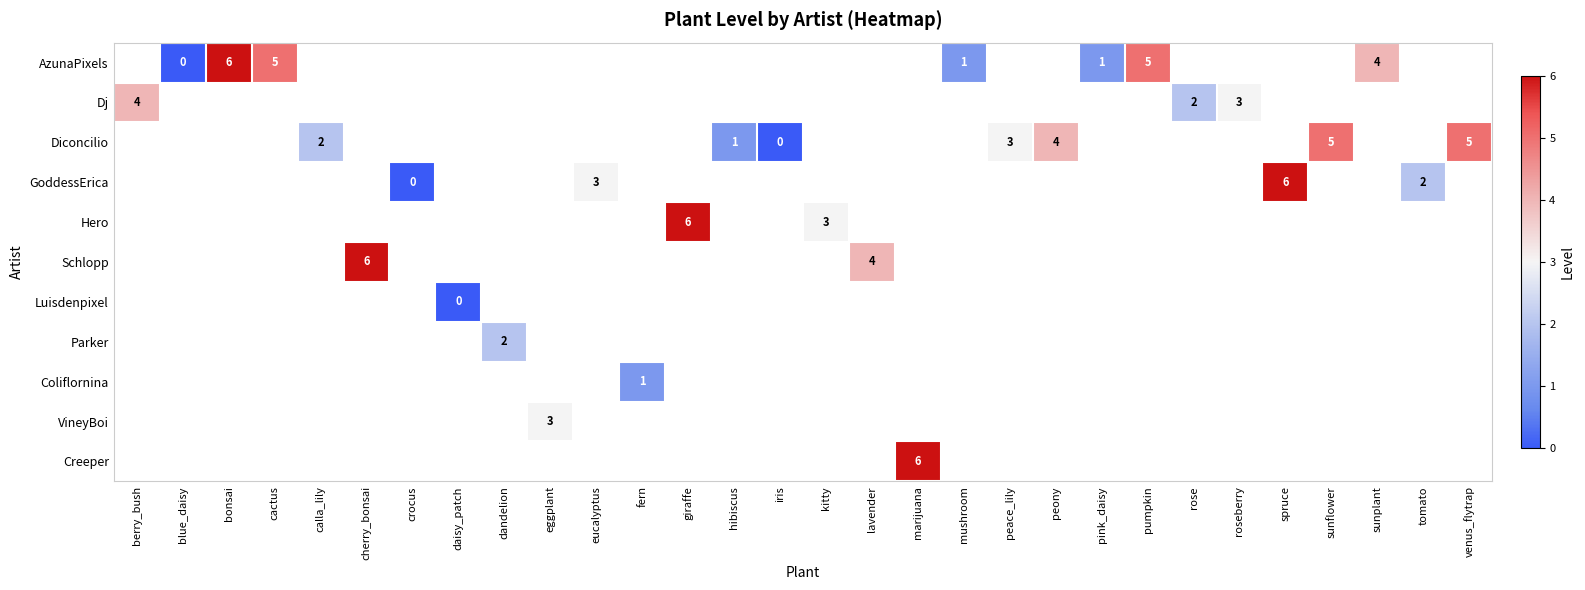

What is the greatest value displayed?

6.0